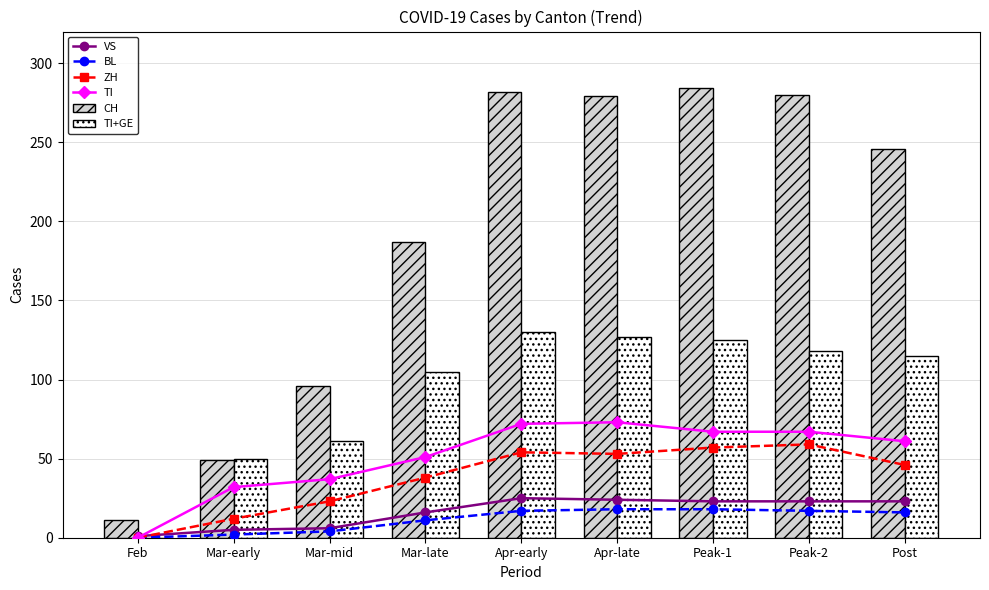

How many data points in TI are less than 61?

4